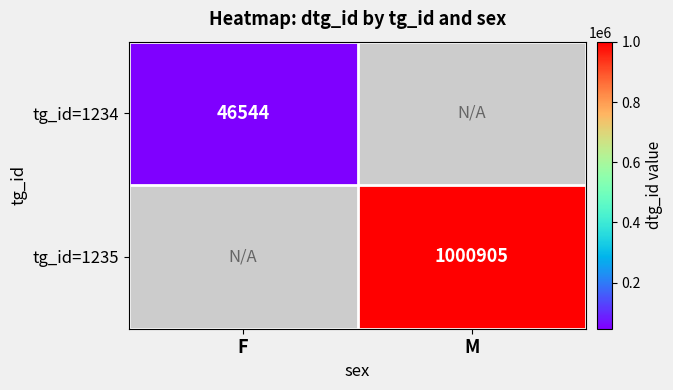

Which category has the highest value across all series?

M